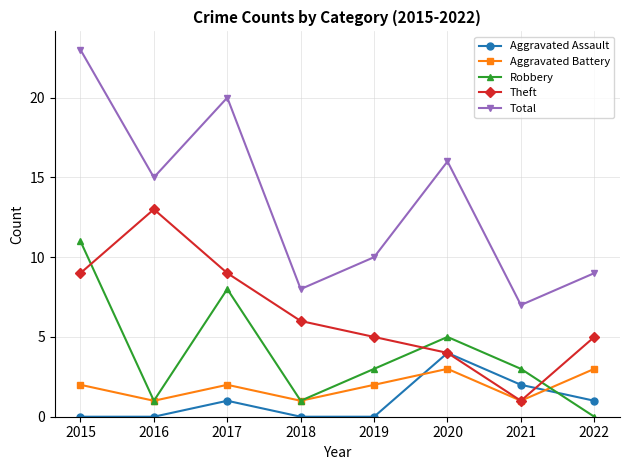

The value of Aggravated Battery at 2017 is 1. True or false?

False